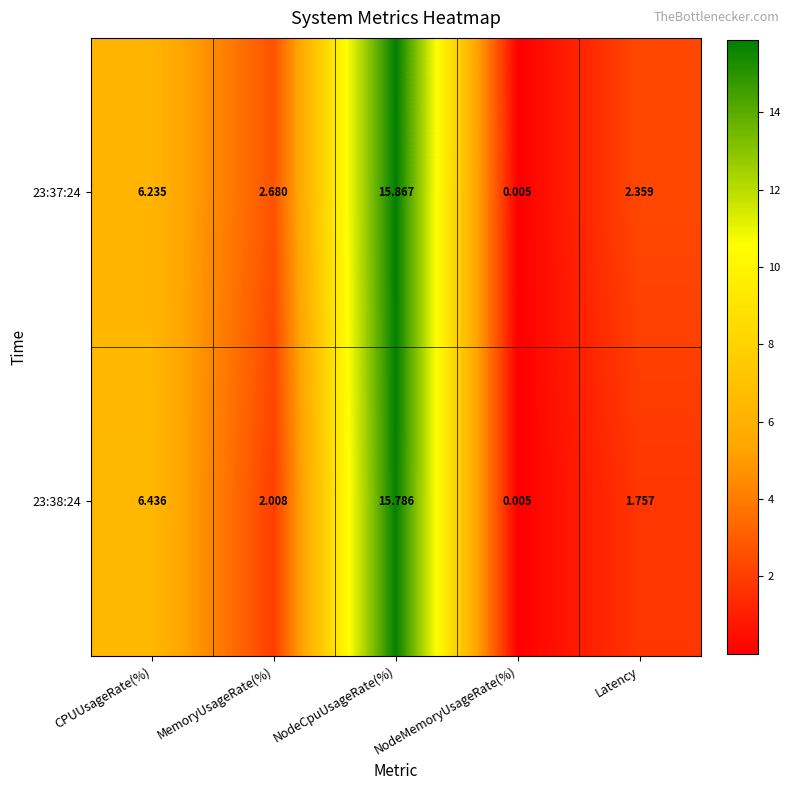

Is the value of 23:37:24 at Latency greater than the value of 23:38:24 at MemoryUsageRate(%)?

Yes